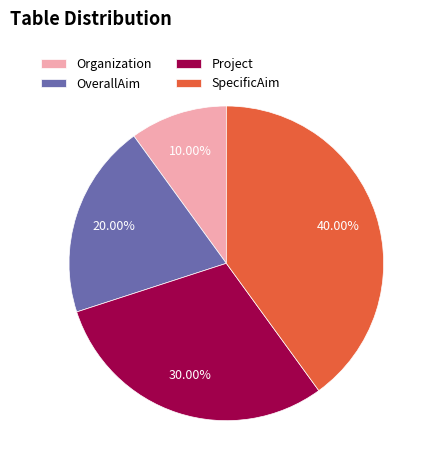

True or false: SpecificAim accounts for 46% of the total.

False